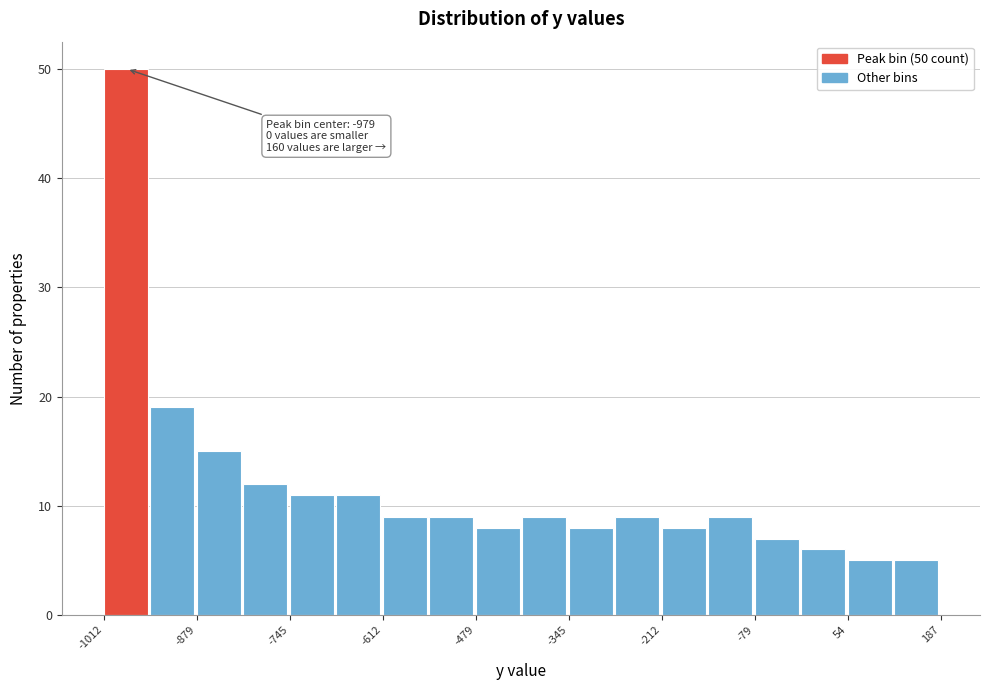

Read against the x-axis, roughly where is the centre of the tallest bar?

-980